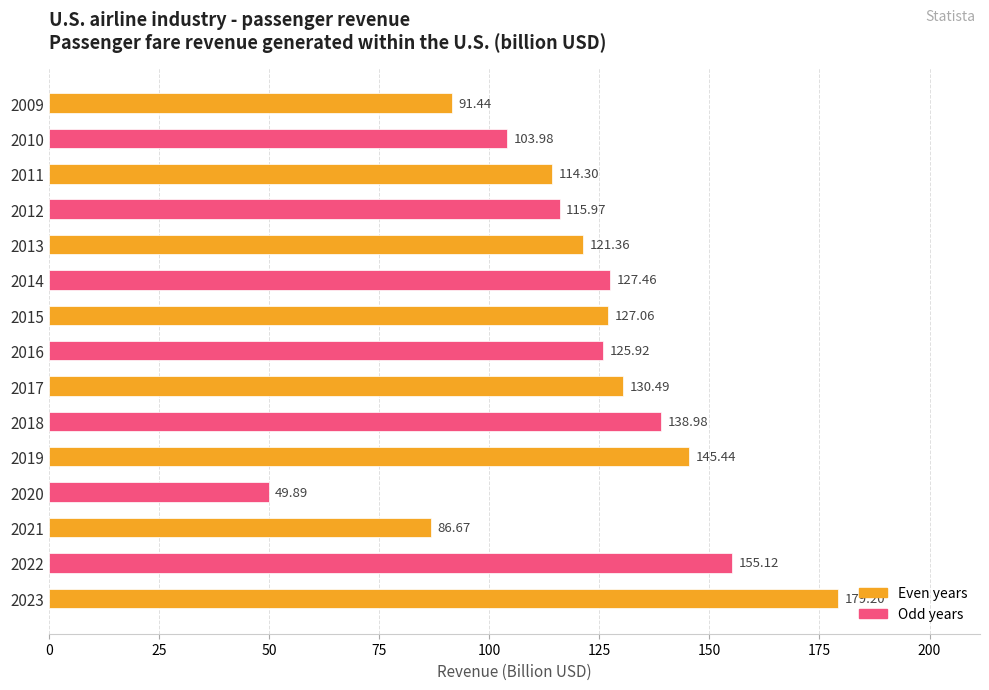

Rank the categories by value from lowest to highest.

2020, 2021, 2009, 2010, 2011, 2012, 2013, 2016, 2015, 2014, 2017, 2018, 2019, 2022, 2023